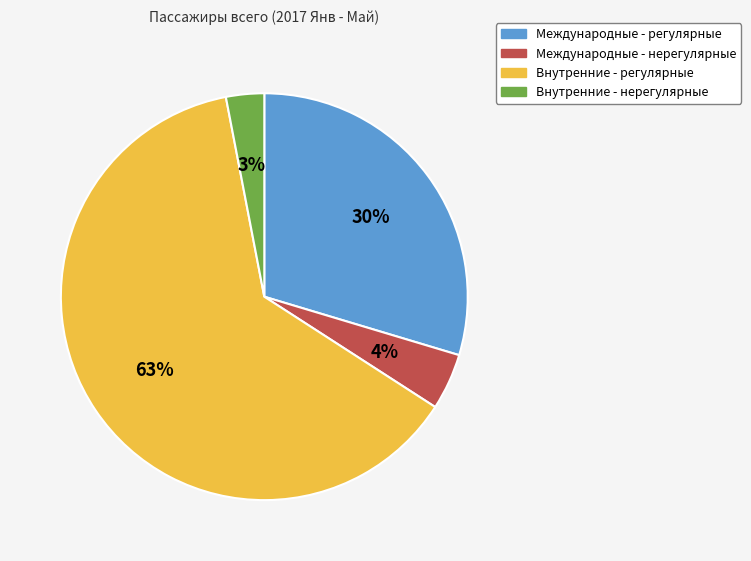

Which slice is the largest?

Внутренние - регулярные